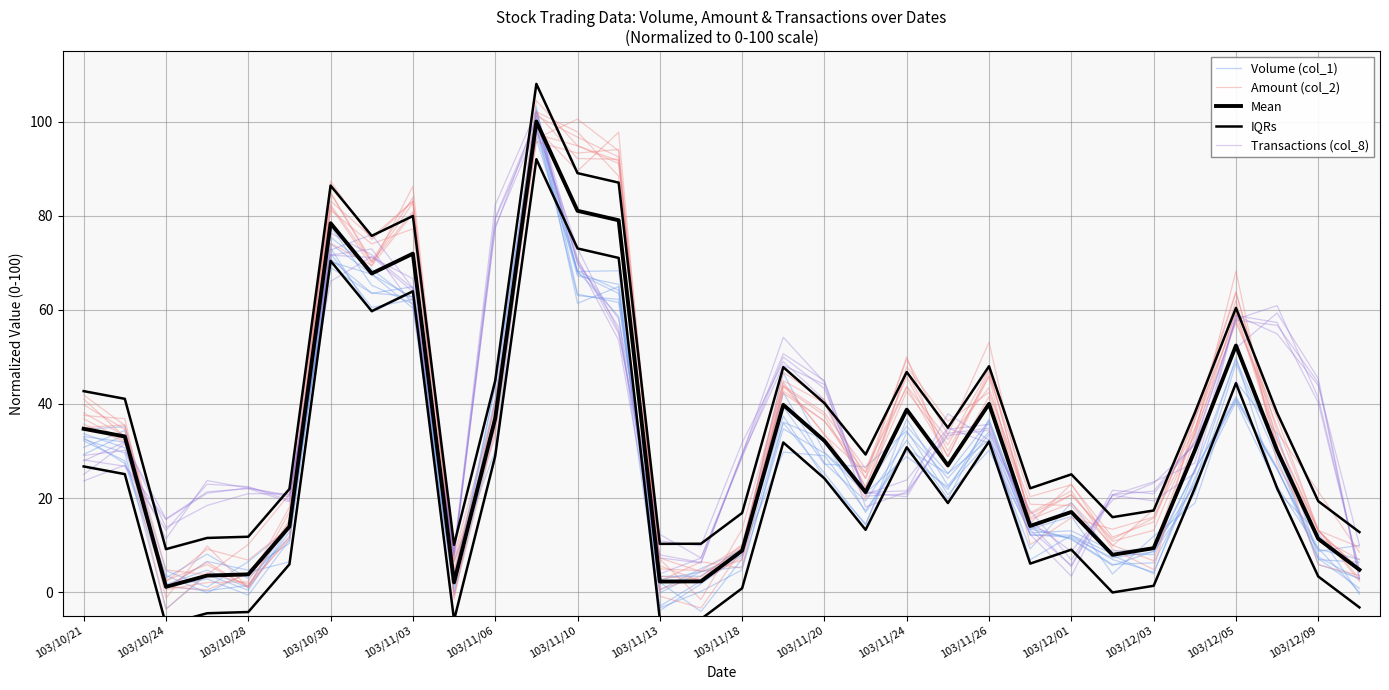

What are all the series names shown in the legend?

Volume (col_1), Amount (col_2), Mean, IQRs, Transactions (col_8)